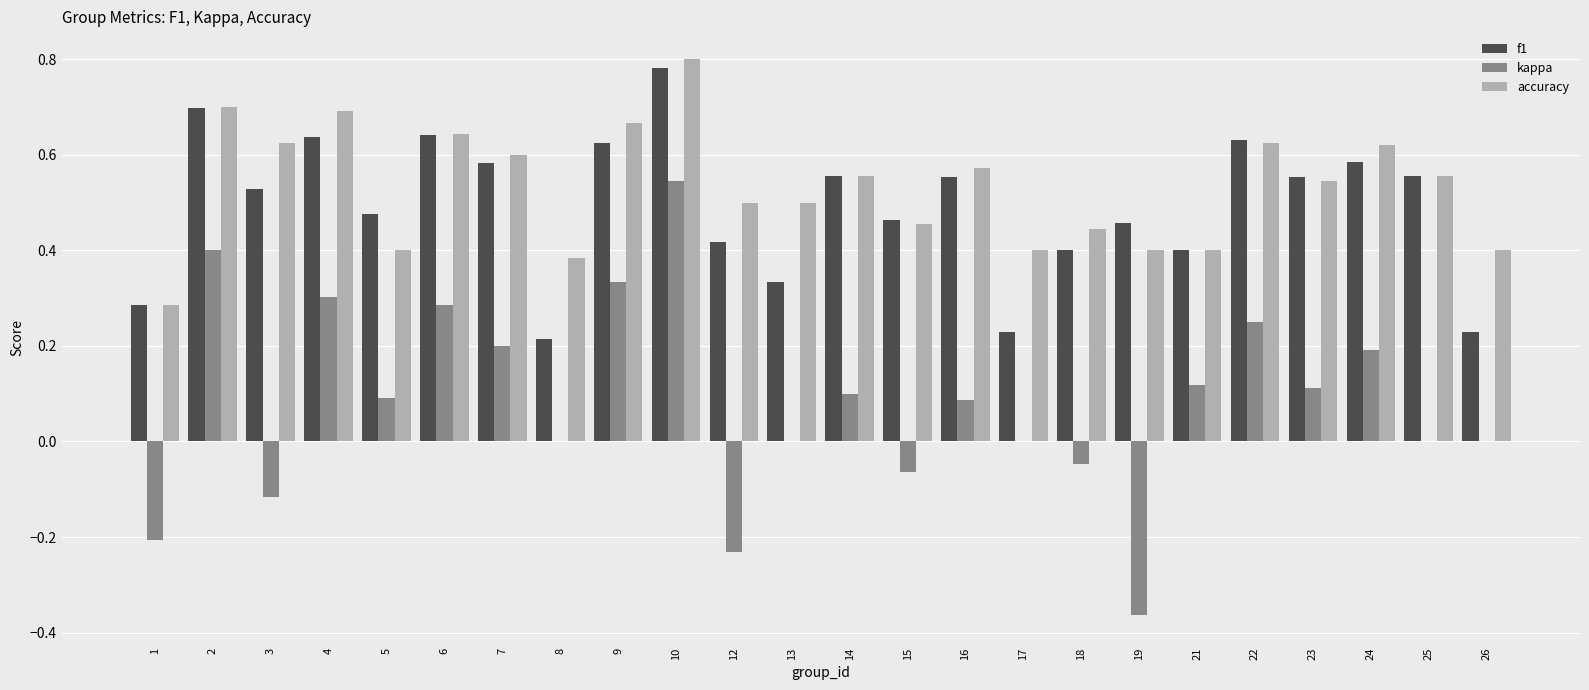

At which label does kappa reach its peak?

10